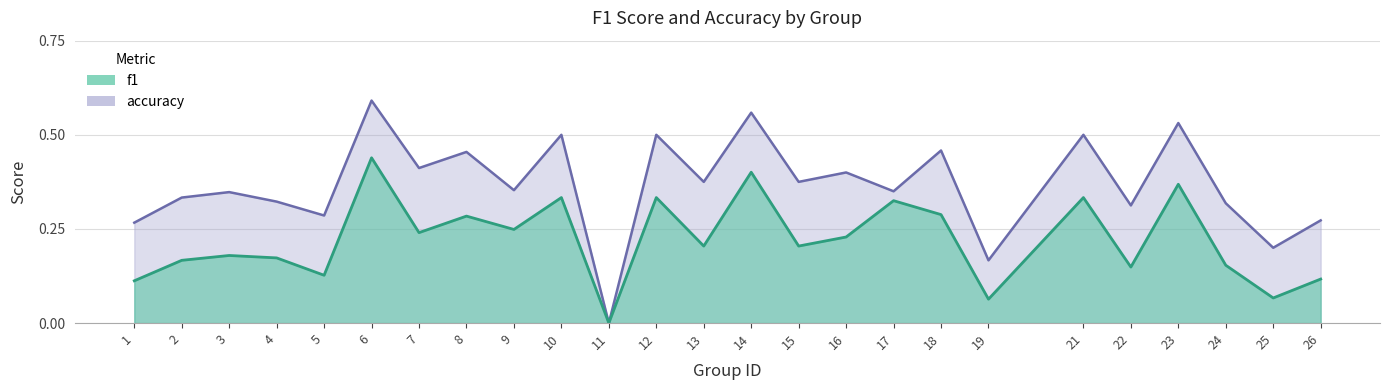

How many data points in f1 are above 0?

24